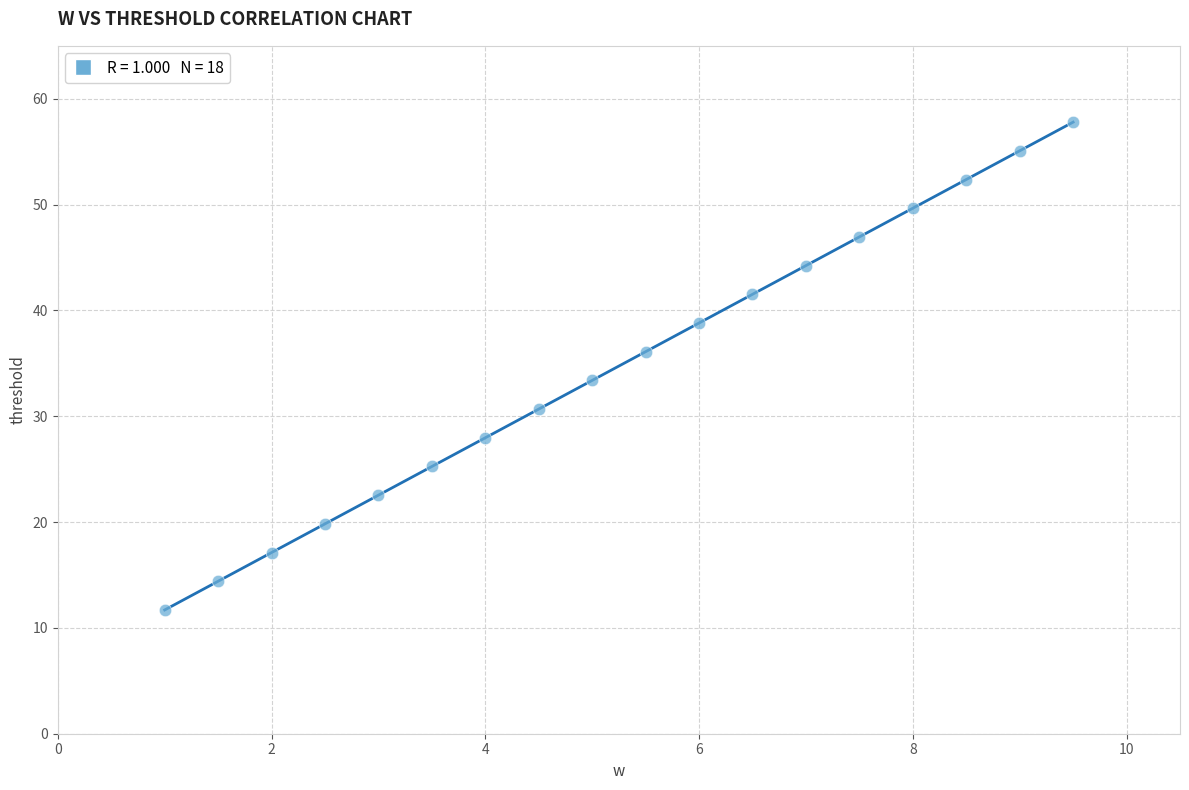

What is the range of X values (max minus min)?

8.5